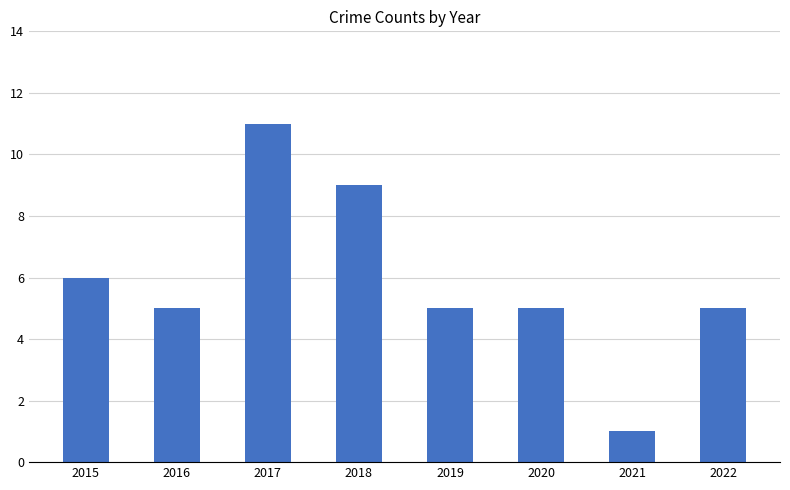

What is the change in value from 2018 to 2021?

-8